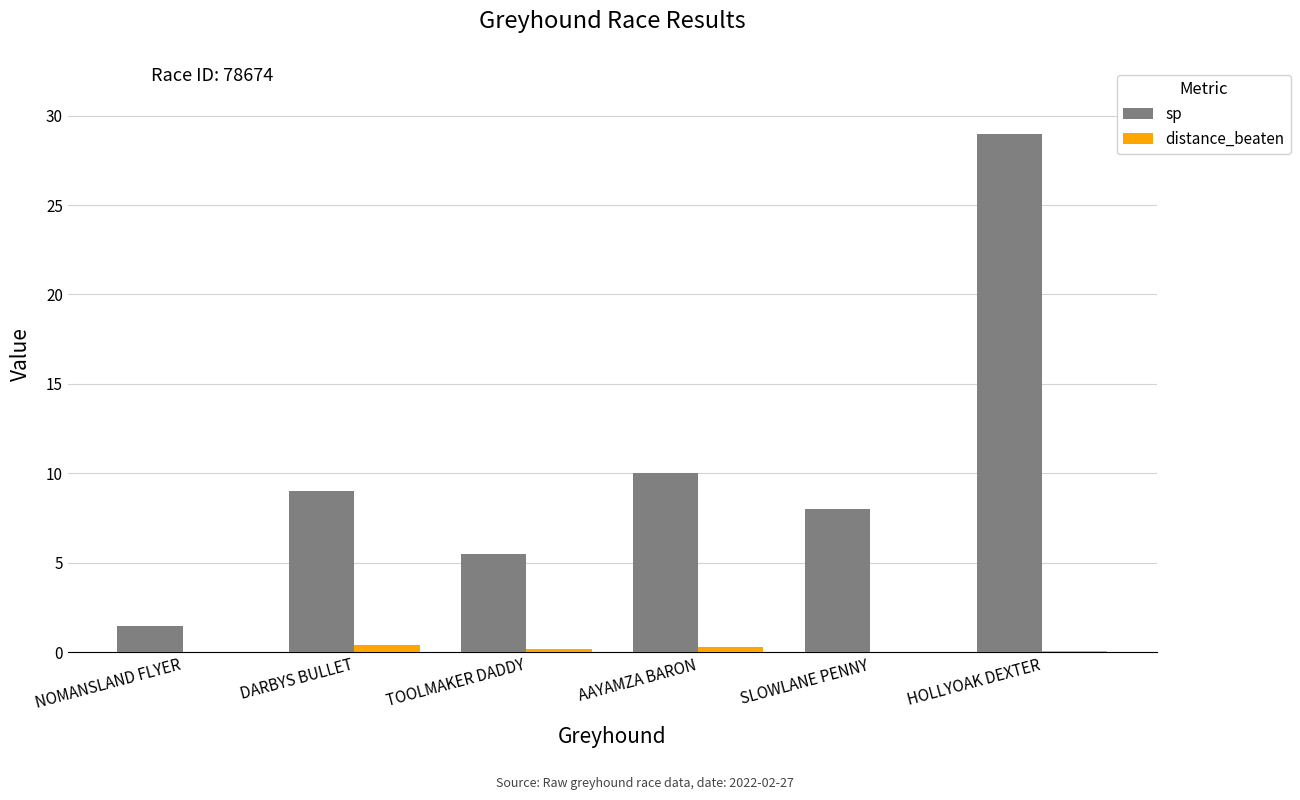

What is the maximum value shown in the chart?

29.0